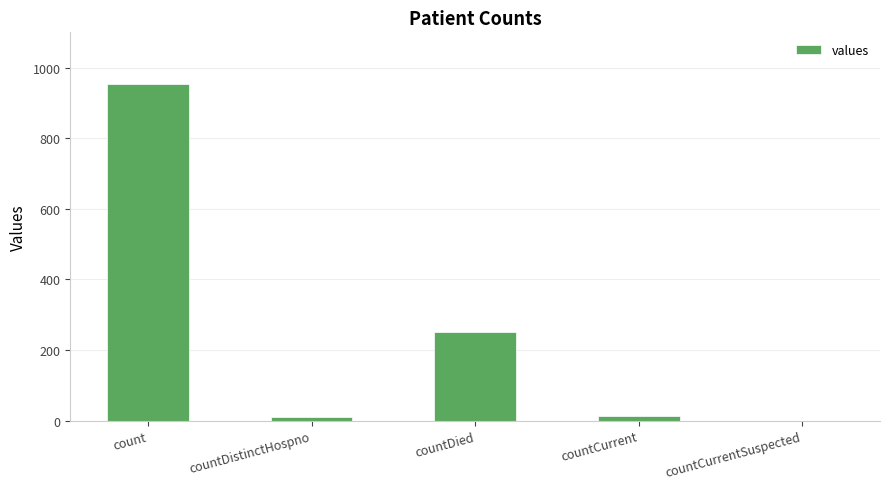

True or false: the data shows 124 at countDied.

False